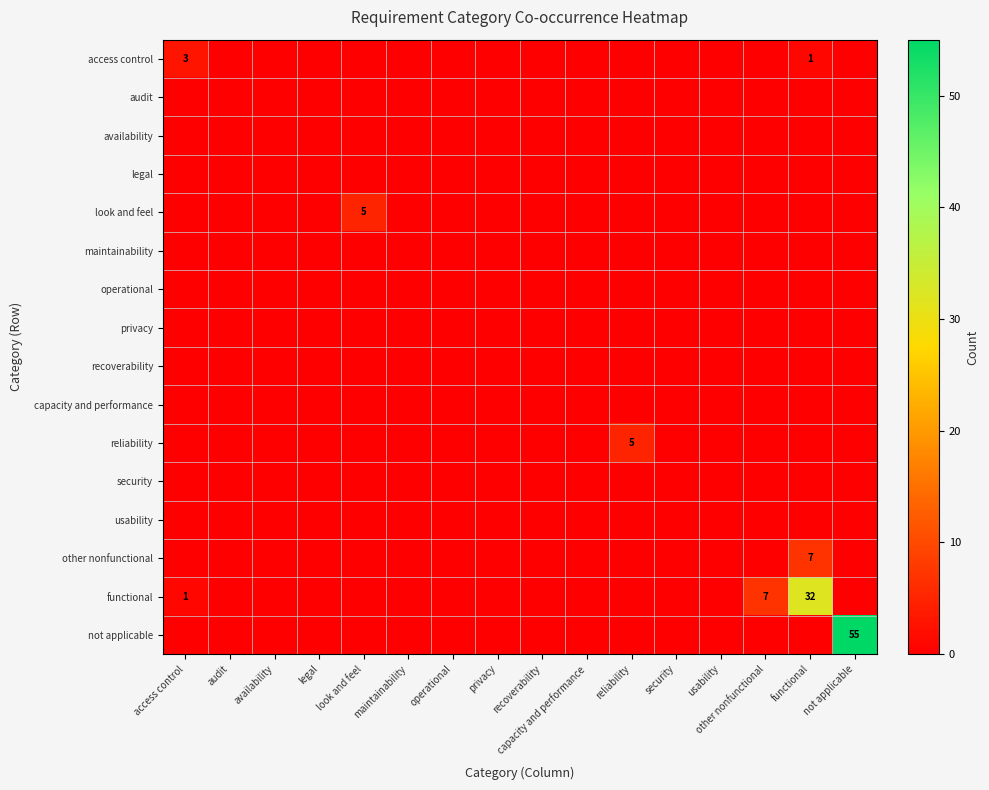

Rank the series by their maximum value, from highest to lowest.

not applicable, functional, other nonfunctional, look and feel, reliability, access control, audit, availability, legal, maintainability, operational, privacy, recoverability, capacity and performance, security, usability